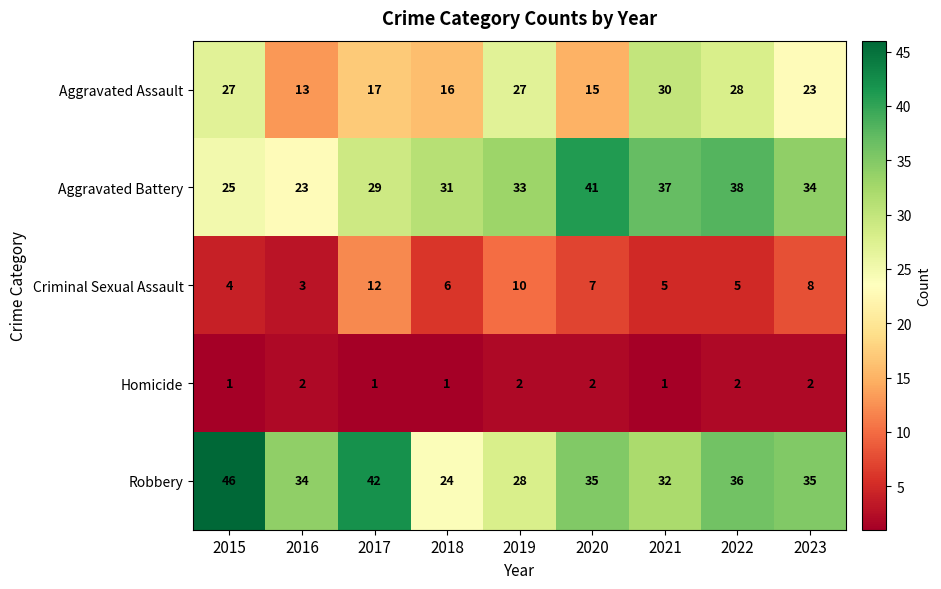

What is the average value of the Aggravated Battery series?

32